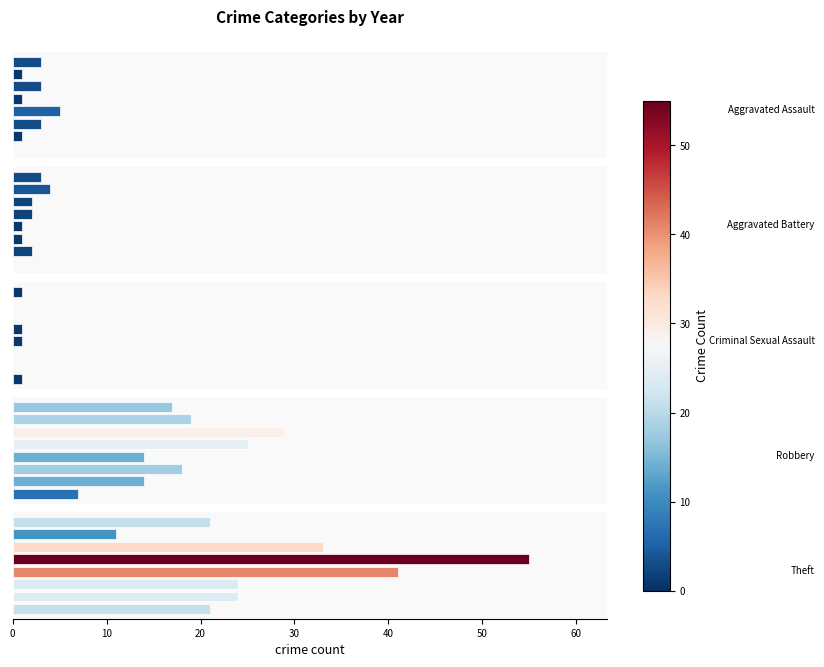

The Aggravated Battery series shows -2 at 0. True or false?

False